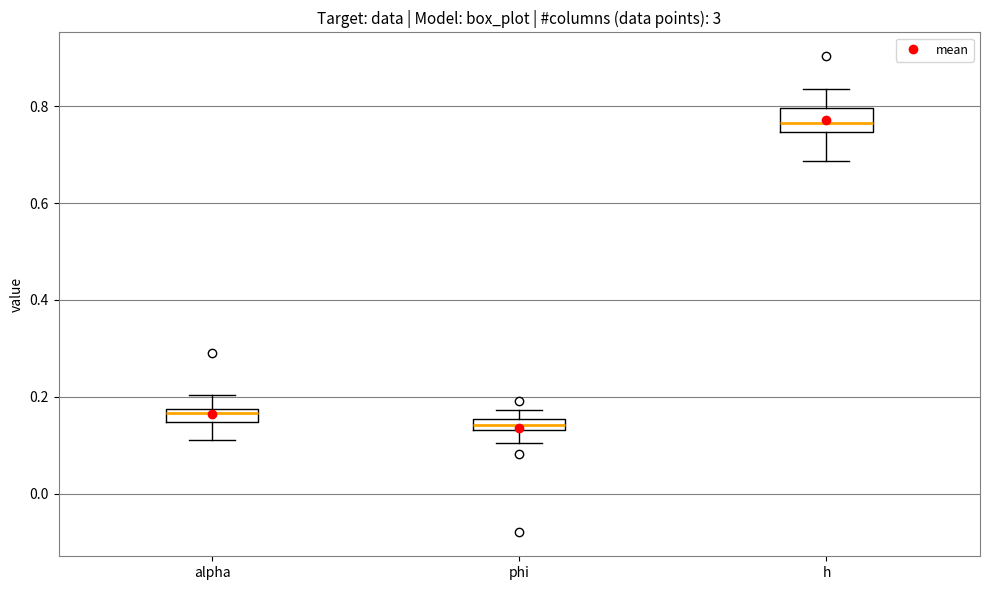

Comparing the boxes themselves (not the whiskers), which one is the tallest?

h